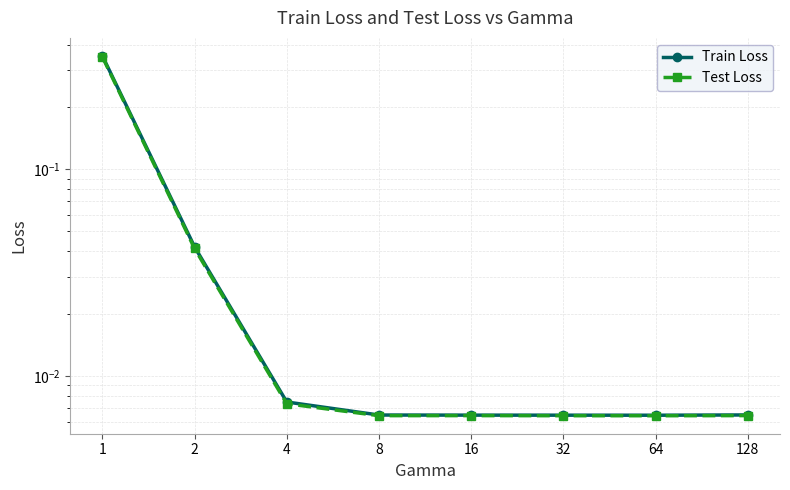

How many interior local valleys does the Test Loss series have?

2